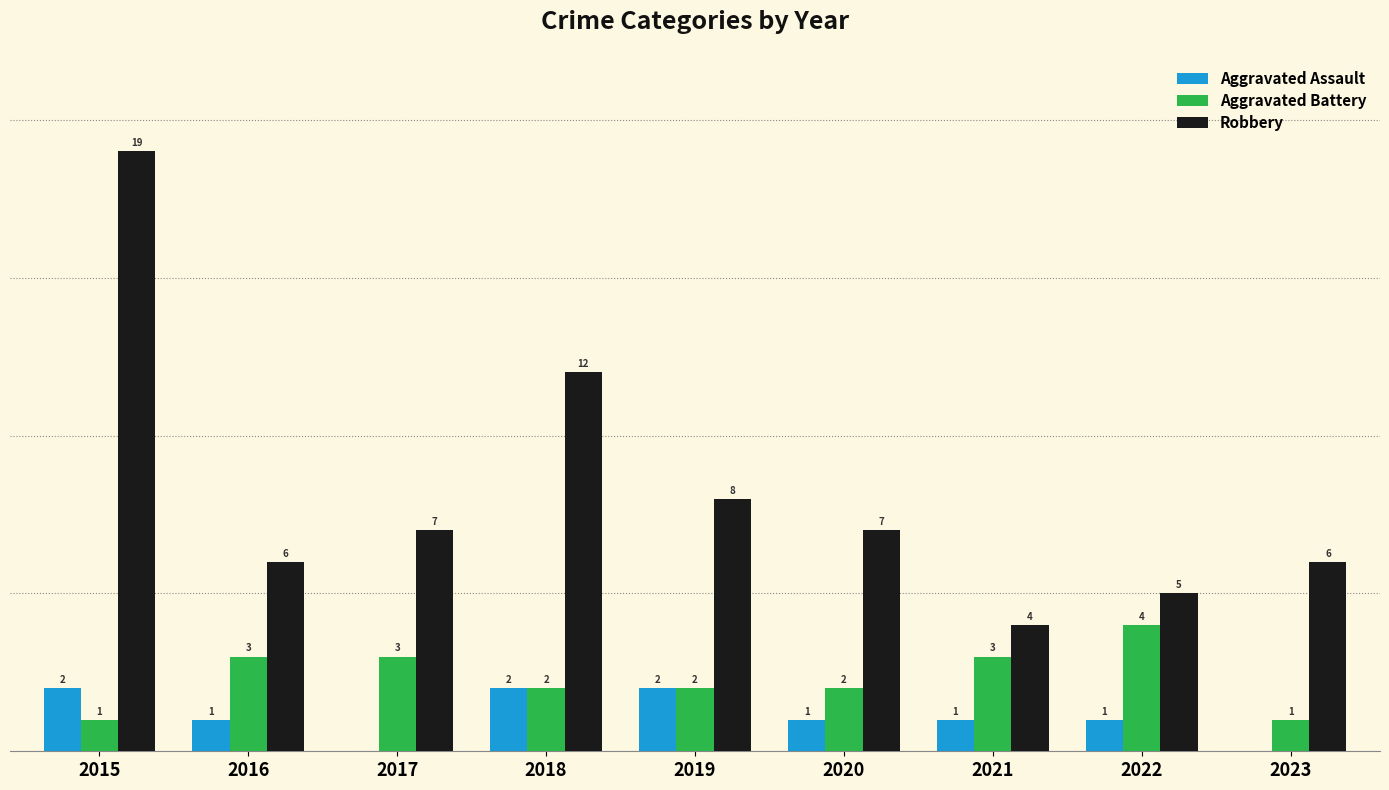

Are the bars grouped side by side (vs. stacked)?

Yes